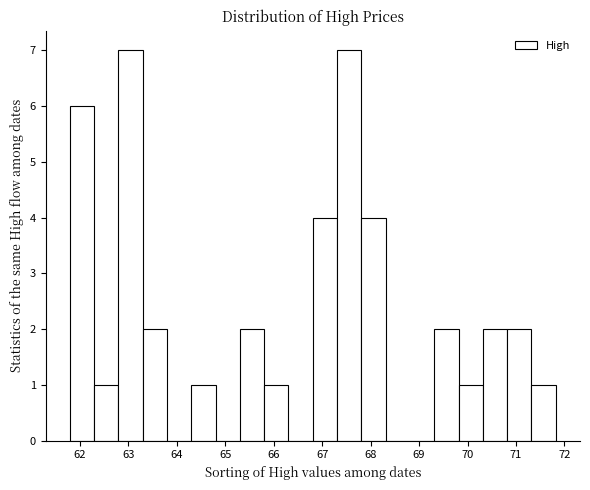

Reading left to right, list every bar in this chart as the range it spans on the x-axis followed by its height. Neither the bar edges nor the heights are printed on the chart, so give them approximately, as read against the axes.

61.8 to 62.3: 6
62.3 to 62.8: 1
62.8 to 63.3: 7
63.3 to 63.8: 2
63.8 to 64.3: 0
64.3 to 64.8: 1
64.8 to 65.3: 0
65.3 to 65.8: 2
65.8 to 66.3: 1
66.3 to 66.8: 0
66.8 to 67.3: 4
67.3 to 67.8: 7
67.8 to 68.3: 4
68.3 to 68.8: 0
68.8 to 69.3: 0
69.3 to 69.8: 2
69.8 to 70.3: 1
70.3 to 70.8: 2
70.8 to 71.3: 2
71.3 to 71.8: 1